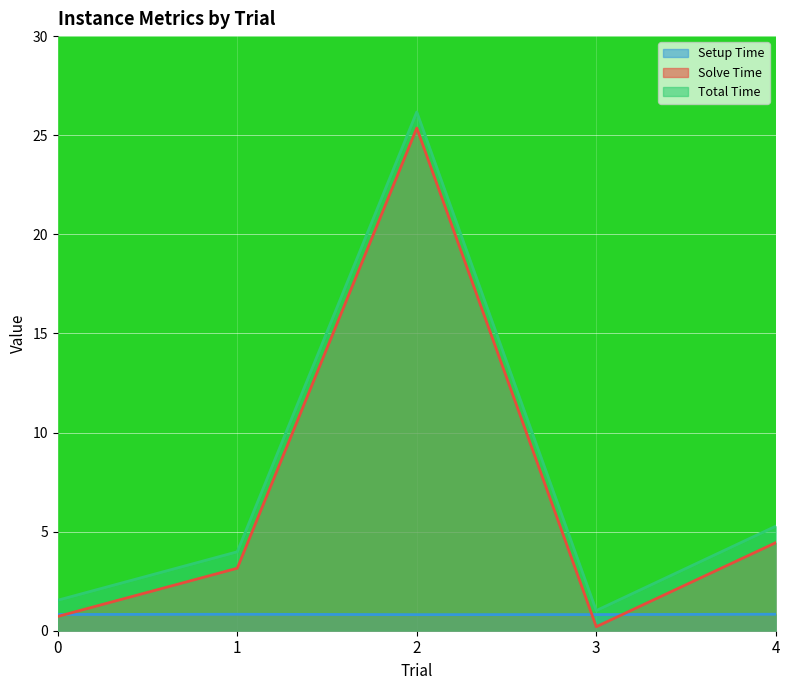

True or false: instance_setup_time and instance_total_time intersect in this chart.

False